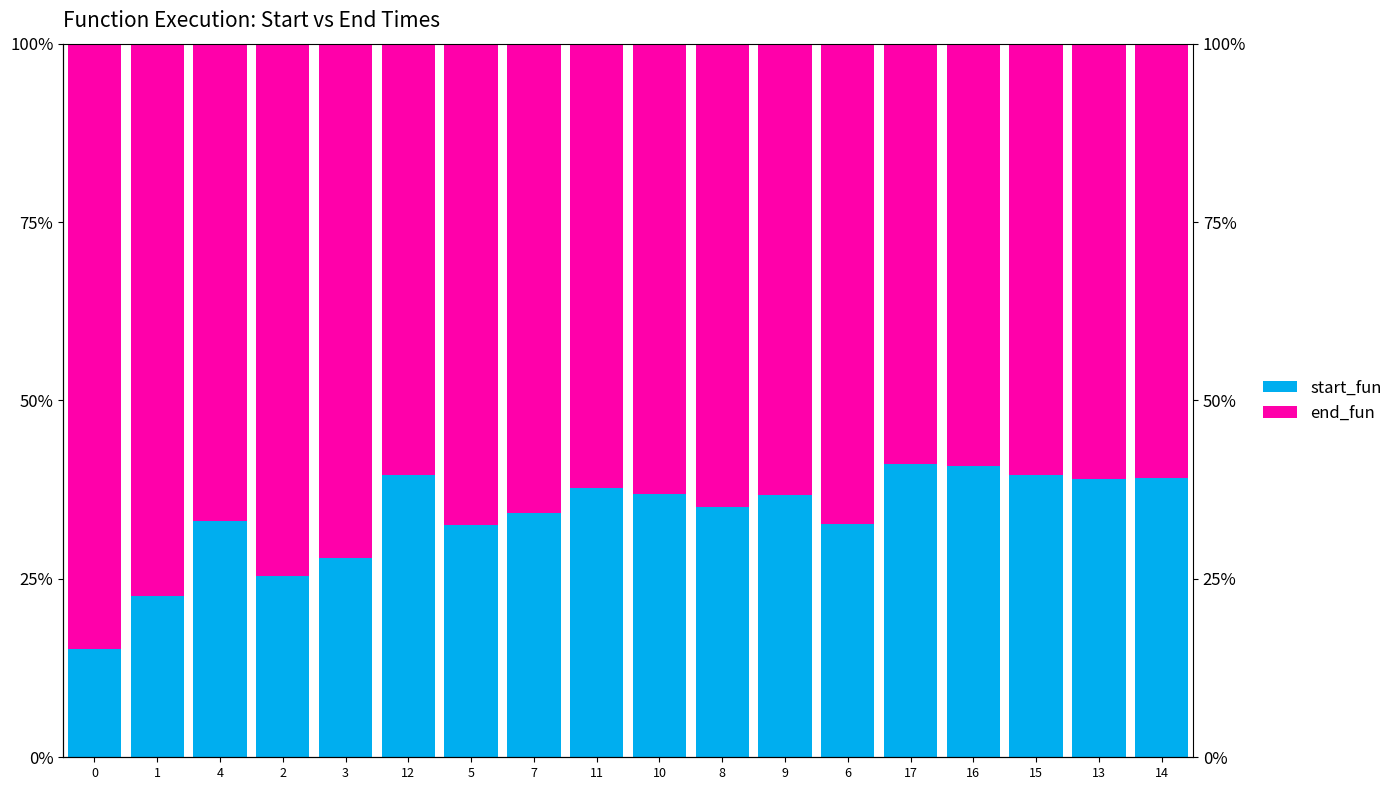

What position from the left is 6?

13